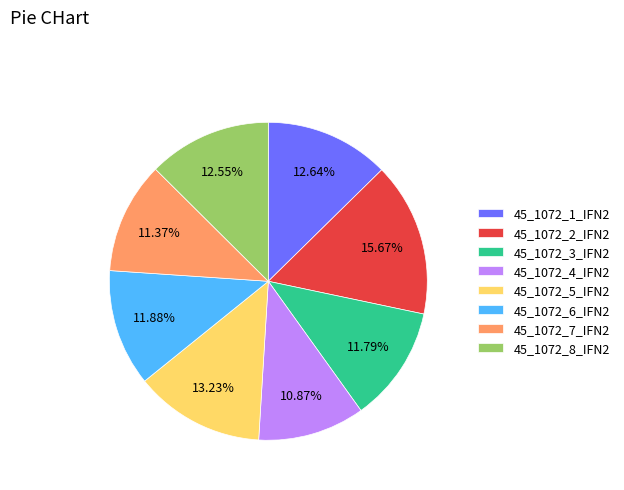

Which category has the biggest portion of the pie?

45_1072_2_IFN2